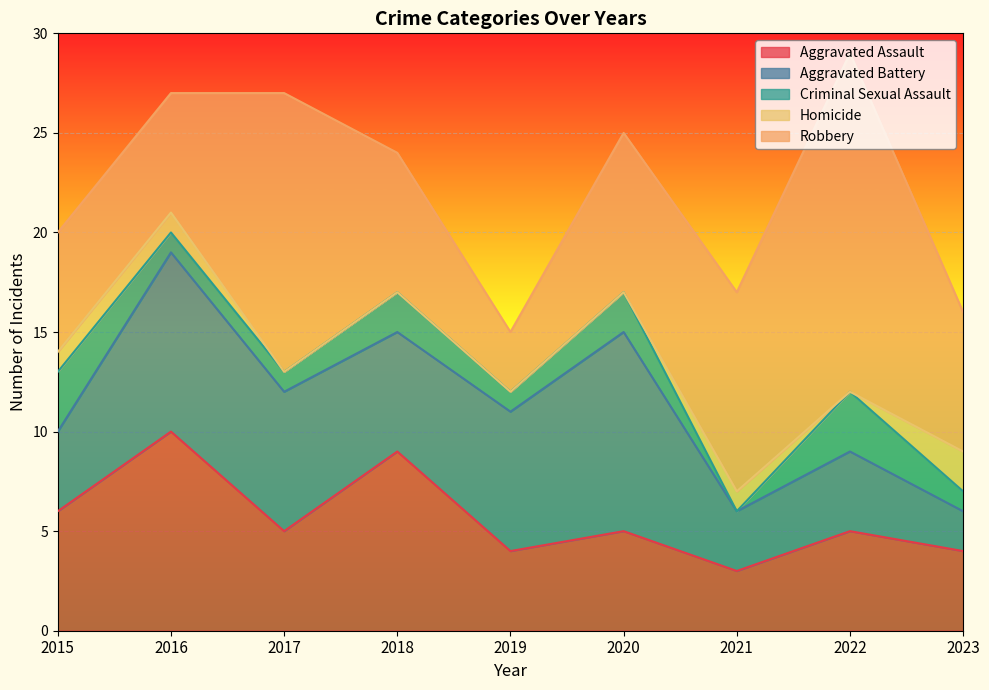

Which series changed the most between 2016 and 2020?

Aggravated Assault